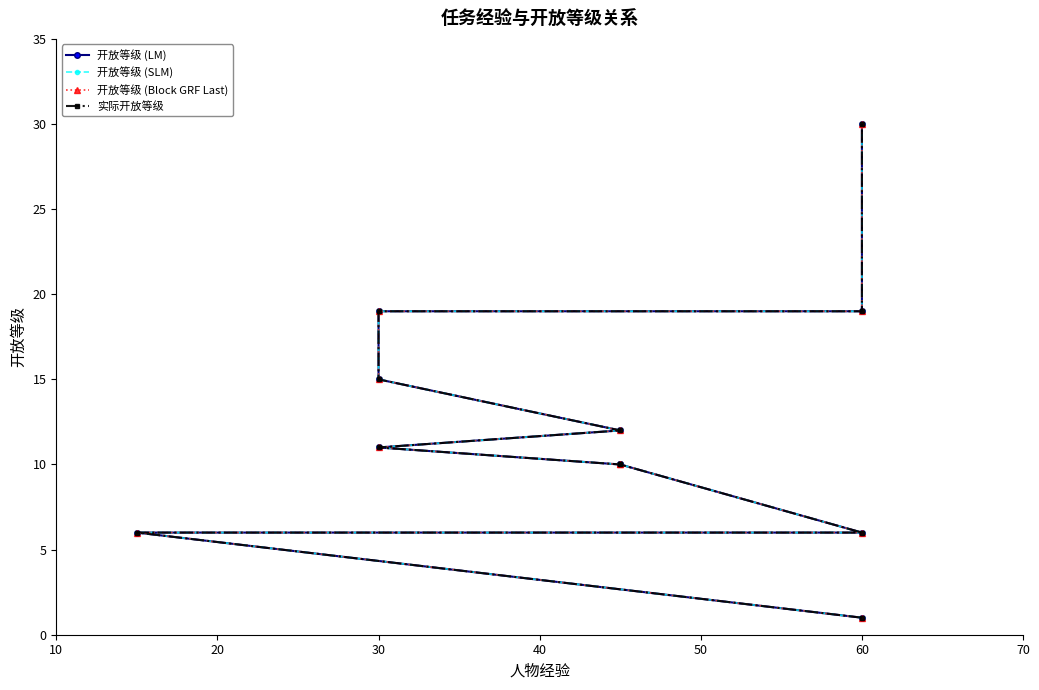

Reading right to left, transcribe all the data shown in this chart.

开放等级 (LM): 30	19	19	15	12	11	10	10	6	6	1
开放等级 (SLM): 30	19	19	15	12	11	10	10	6	6	1
开放等级 (Block GRF Last): 30	19	19	15	12	11	10	10	6	6	1
实际开放等级: 30	19	19	15	12	11	10	10	6	6	1